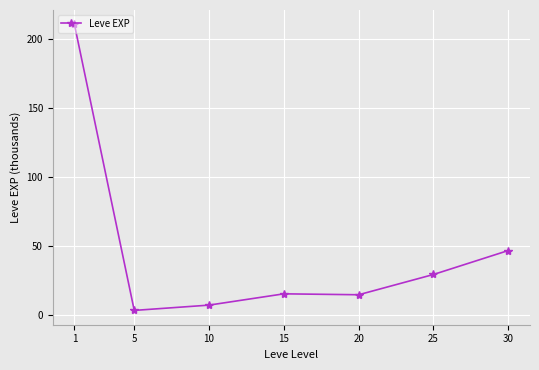

What is the maximum value shown in the chart?

210.7